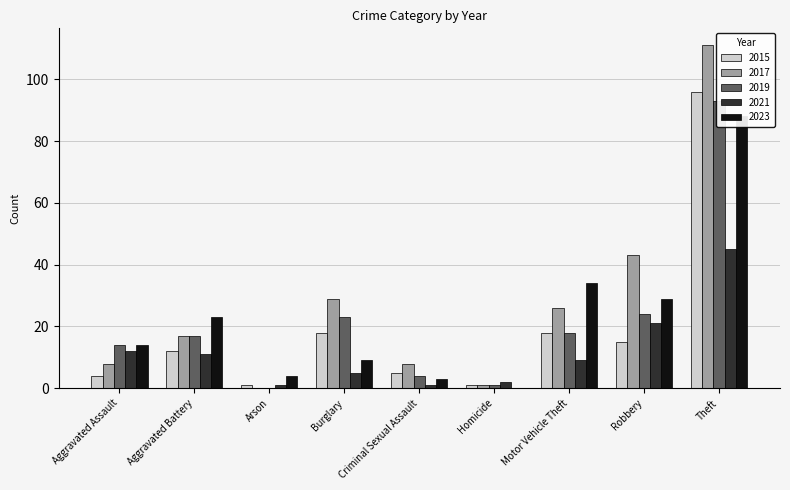

At which category does the chart reach its minimum across all series?

Arson